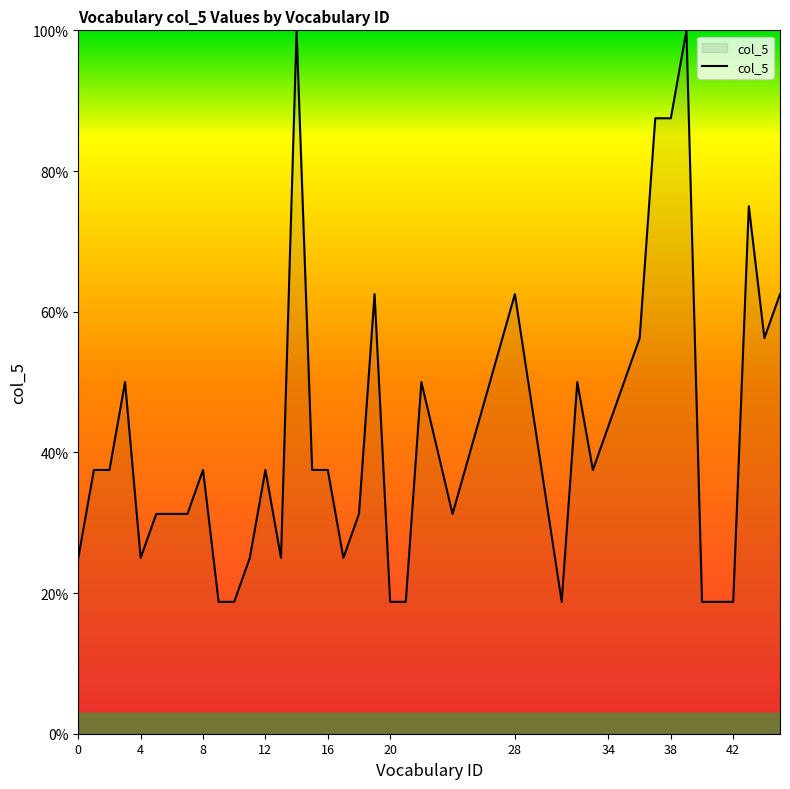

How many lines are shown in the chart?

1